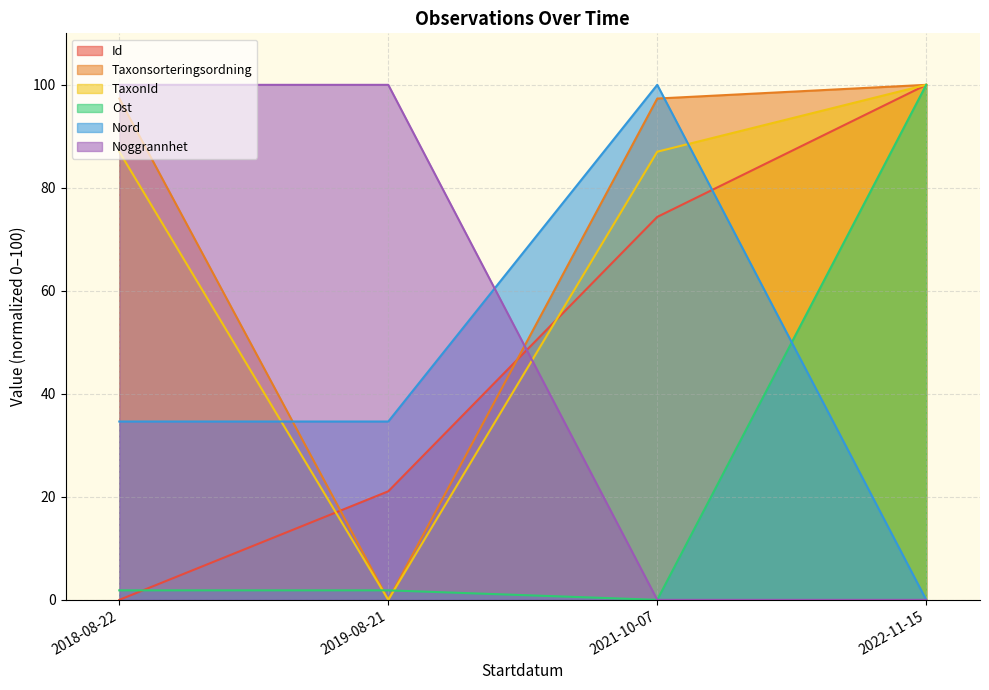

How many values in the Id series exceed 74?

2